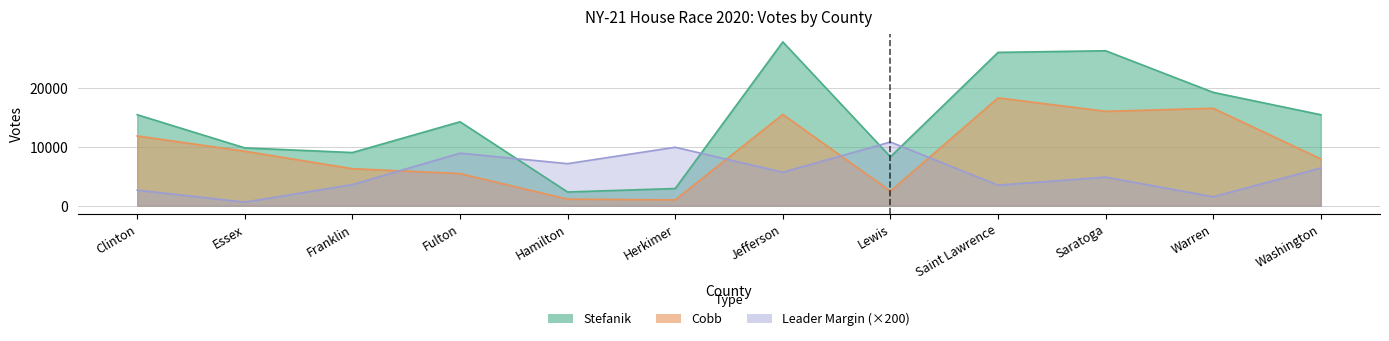

How many categories are shown in the chart?

12